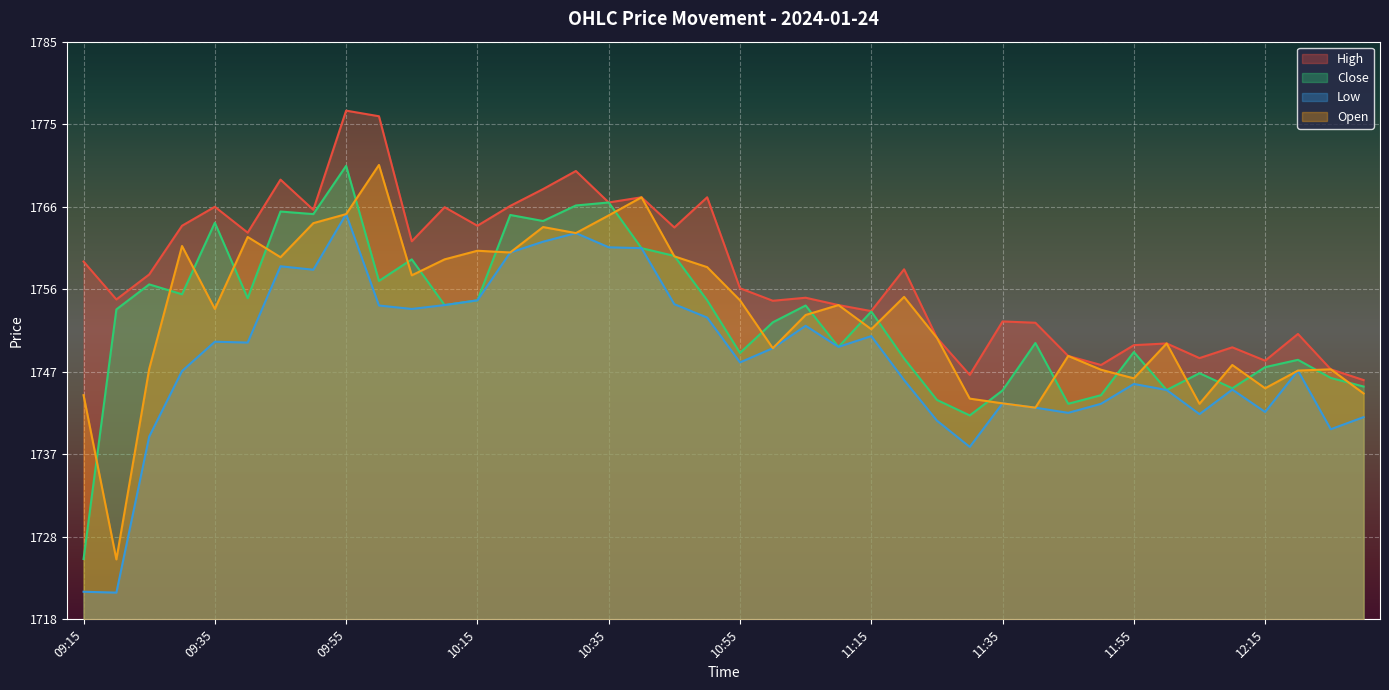

Where does the Low series first go above 1749?

09:35